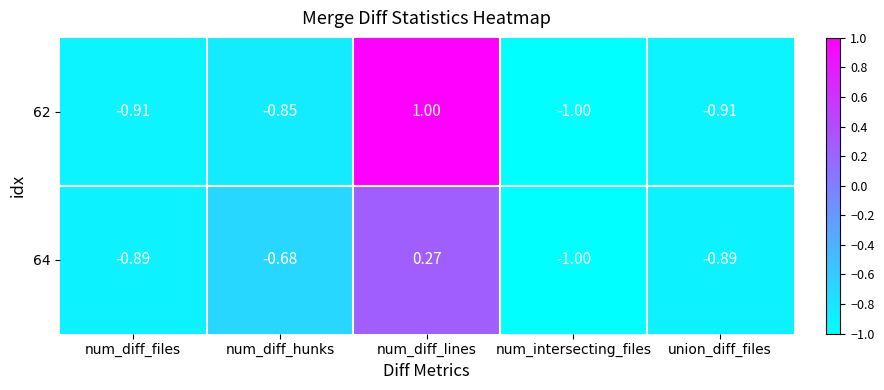

Which category has the lowest value across all series?

num_intersecting_files